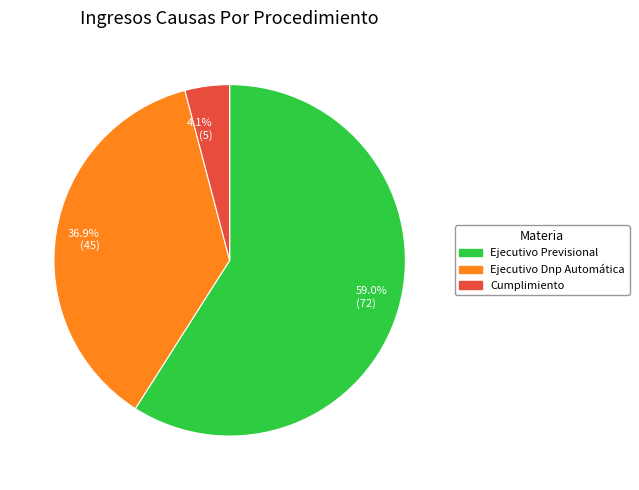

Rank the categories by value from lowest to highest.

Cumplimiento, Ejecutivo Dnp Automática, Ejecutivo Previsional